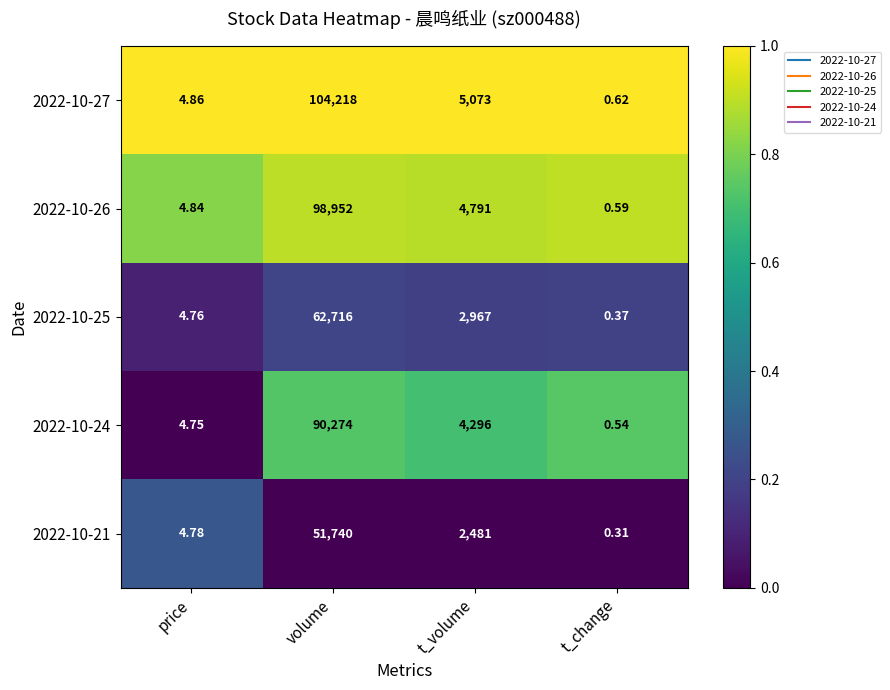

Is the value of 2022-10-26 at volume greater than the value of 2022-10-27 at price?

Yes